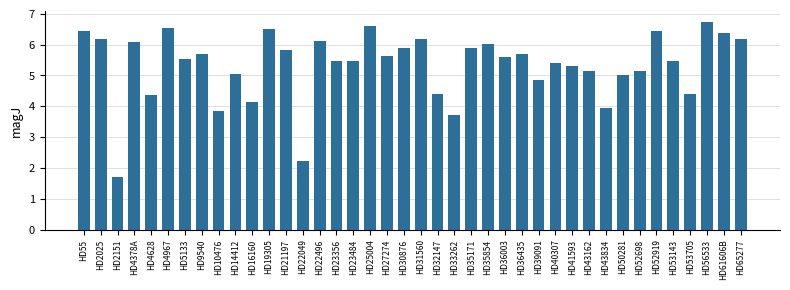

Where does the data first go above 5?

HD55